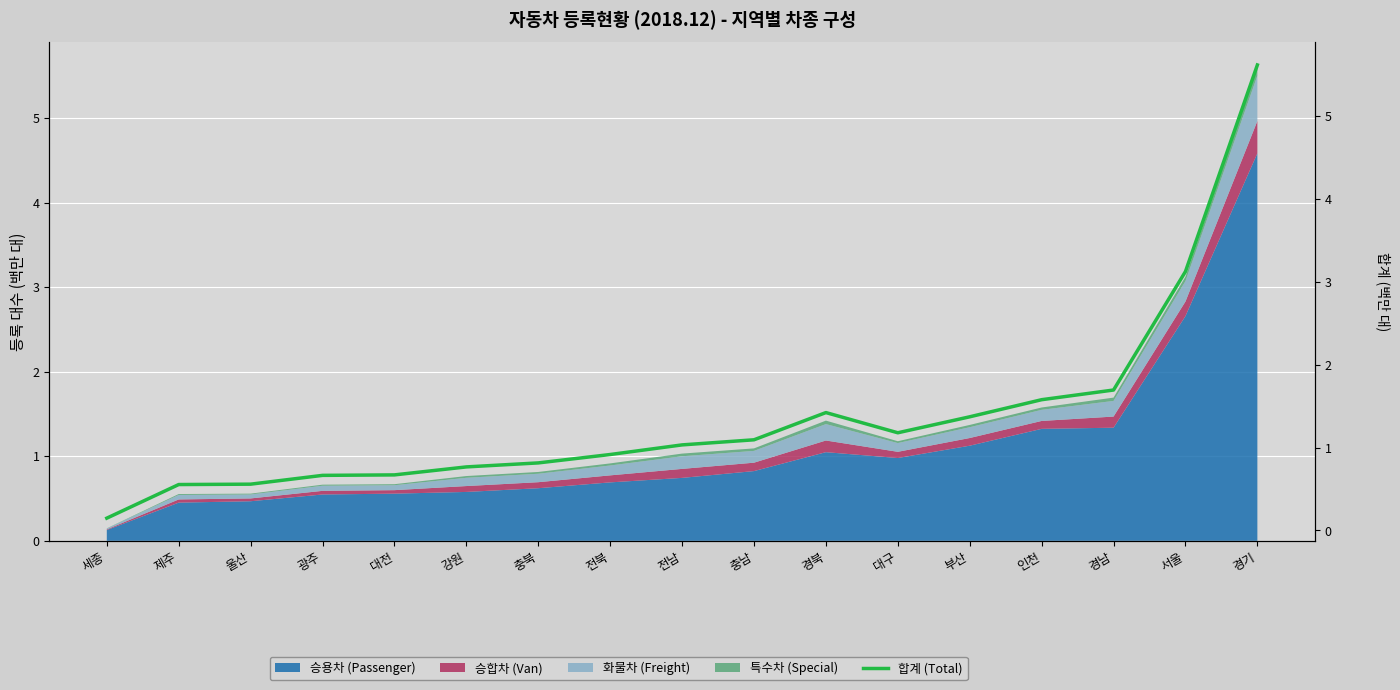

What is the difference between the maximum and second lowest values?

5.1